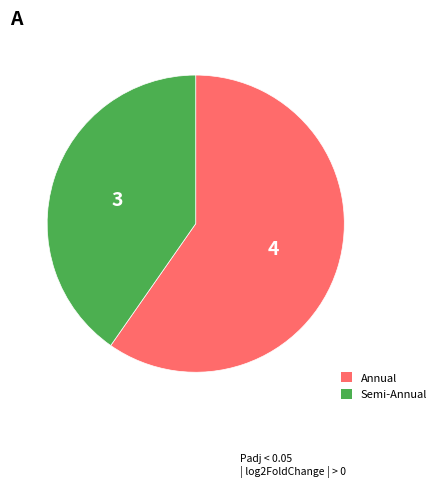

Count the number of slices in the pie.

2